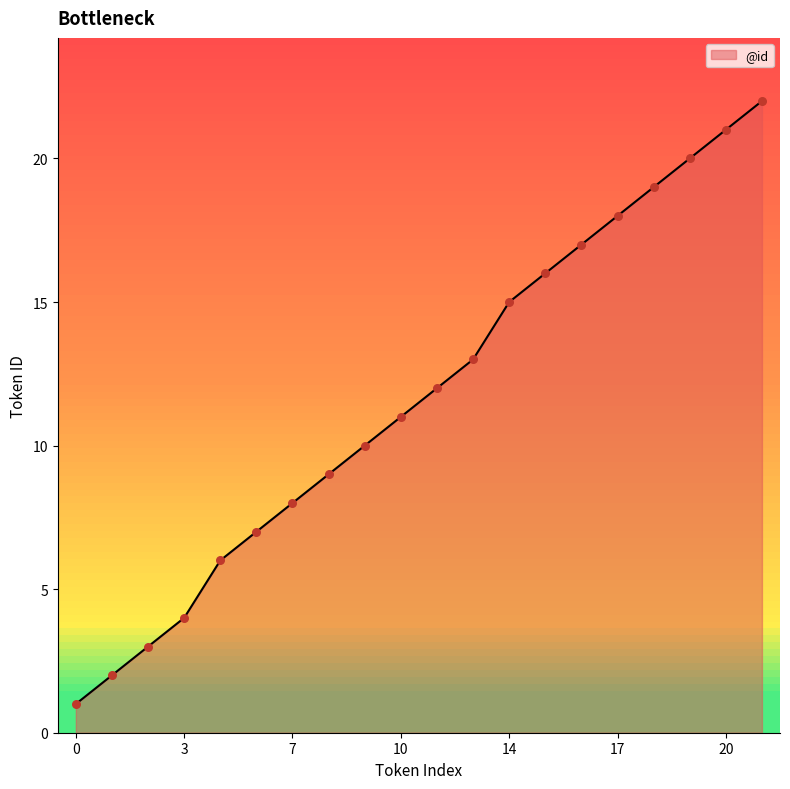

What is the change in value from 7 to 19?

+12